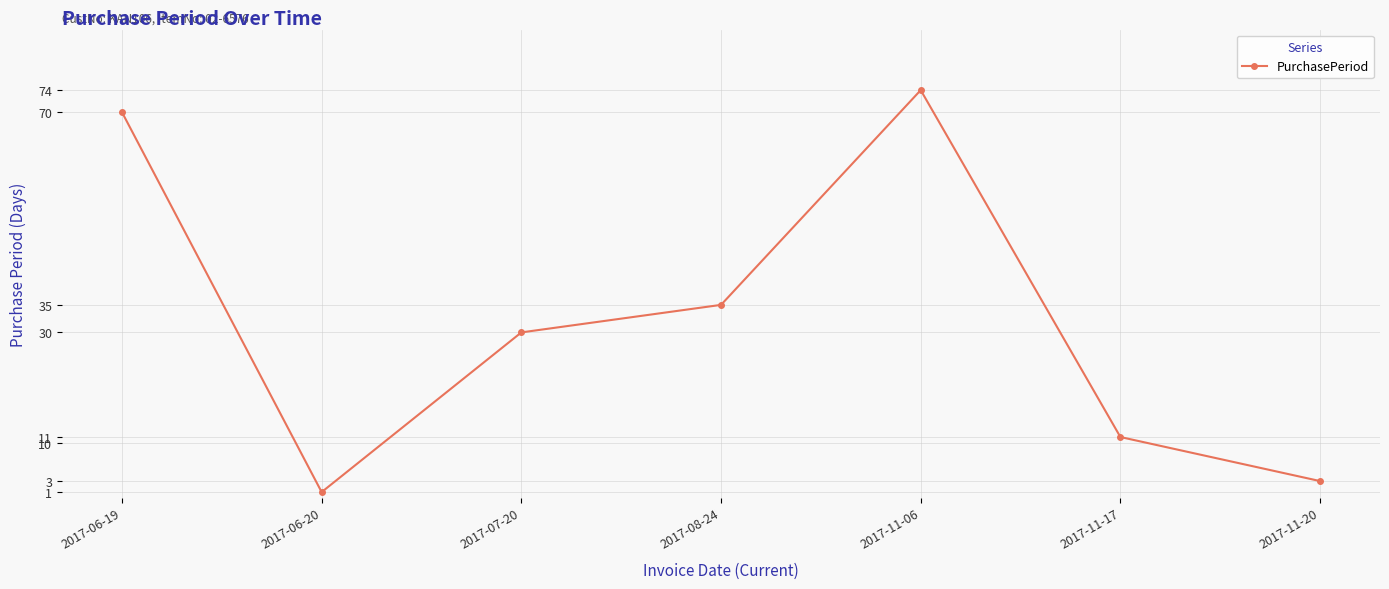

Rank the categories by value from lowest to highest.

2017-06-20, 2017-11-20, 2017-11-17, 2017-07-20, 2017-08-24, 2017-06-19, 2017-11-06